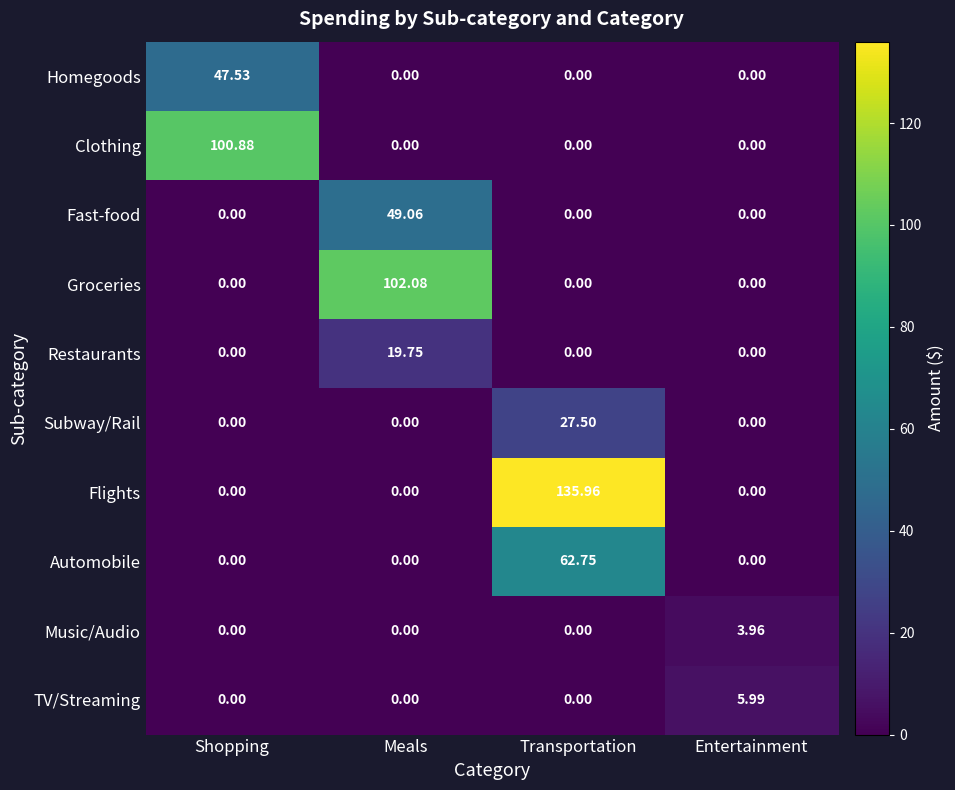

Rank the series by their maximum value, from highest to lowest.

Flights, Groceries, Clothing, Automobile, Fast-food, Homegoods, Subway/Rail, Restaurants, TV/Streaming, Music/Audio